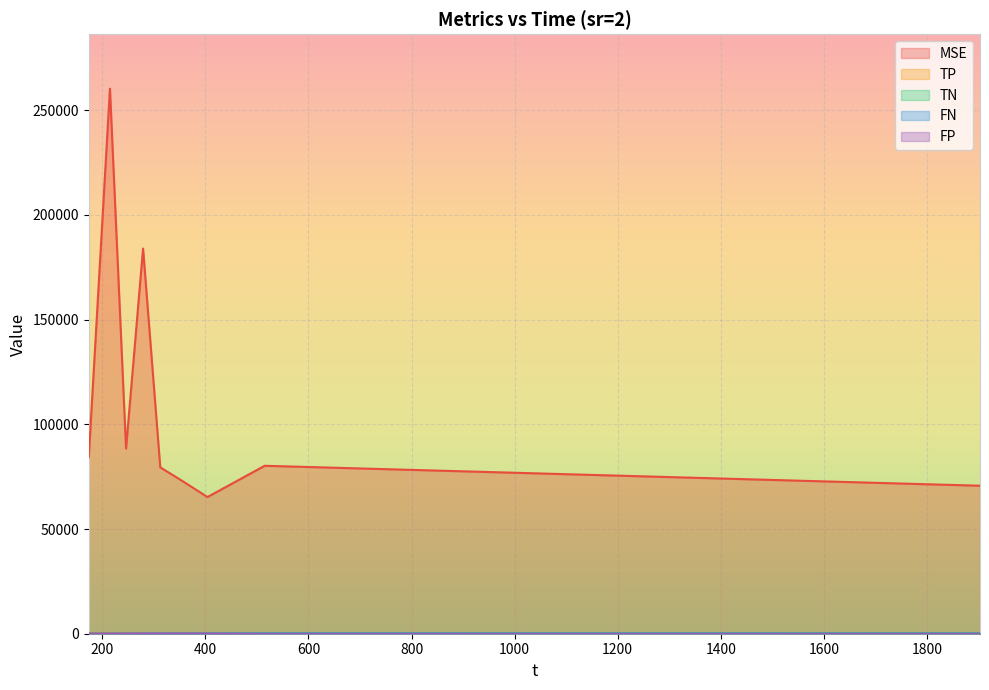

After their last crossing, which series has the higher values: FN or FP?

FN